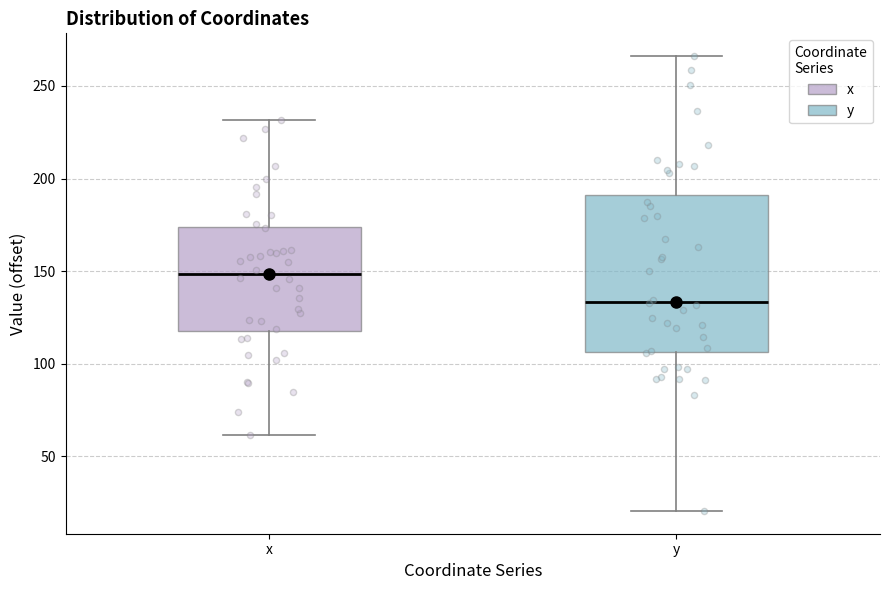

Comparing the boxes themselves (not the whiskers), which one is the tallest?

y